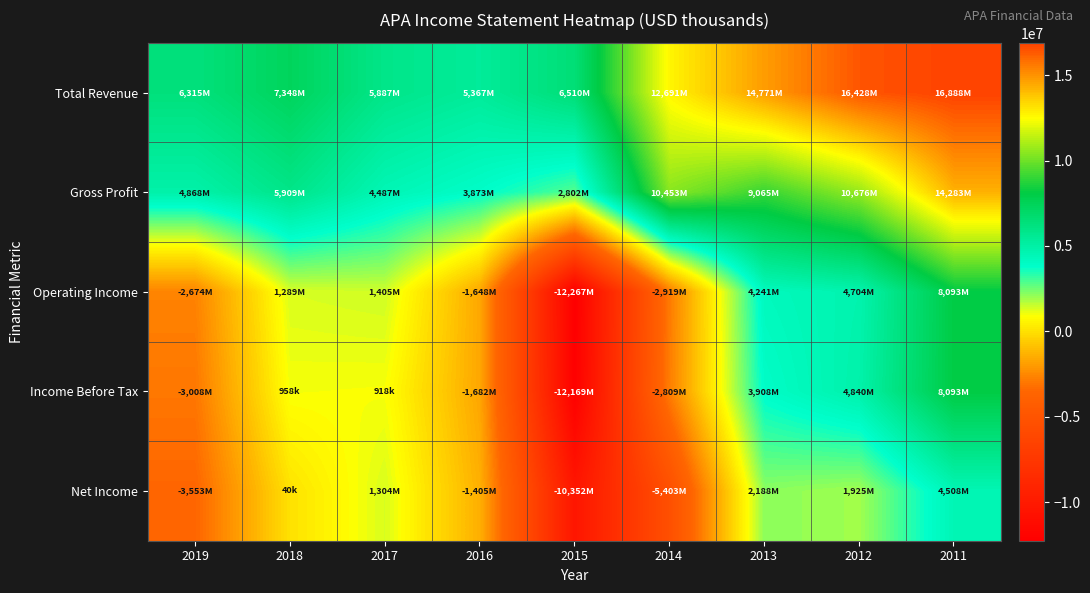

Reading left to right, transcribe all the data shown in this chart.

Total Revenue: 2019=6315000	2018=7348000	2017=5887000	2016=5367000	2015=6510000	2014=12691000	2013=14771000	2012=16428000	2011=16888000
Gross Profit: 2019=4868000	2018=5909000	2017=4487000	2016=3873000	2015=2802000	2014=10453000	2013=9065000	2012=10676000	2011=14283000
Operating Income: 2019=-2674000	2018=1289000	2017=1405000	2016=-1648000	2015=-12267000	2014=-2919000	2013=4241000	2012=4704000	2011=8093000
Income Before Tax: 2019=-3008000	2018=958000	2017=918000	2016=-1682000	2015=-12169000	2014=-2809000	2013=3908000	2012=4840000	2011=8093000
Net Income: 2019=-3553000	2018=40000	2017=1304000	2016=-1405000	2015=-10352000	2014=-5403000	2013=2188000	2012=1925000	2011=4508000